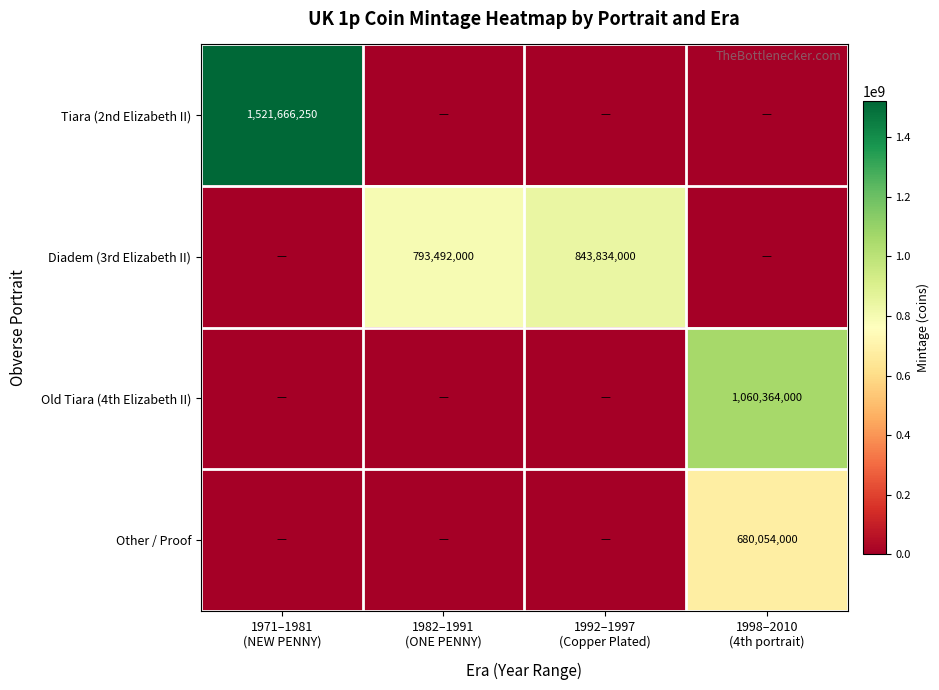

What is the total value across all series at 1982–1991
(ONE PENNY)?

793492000